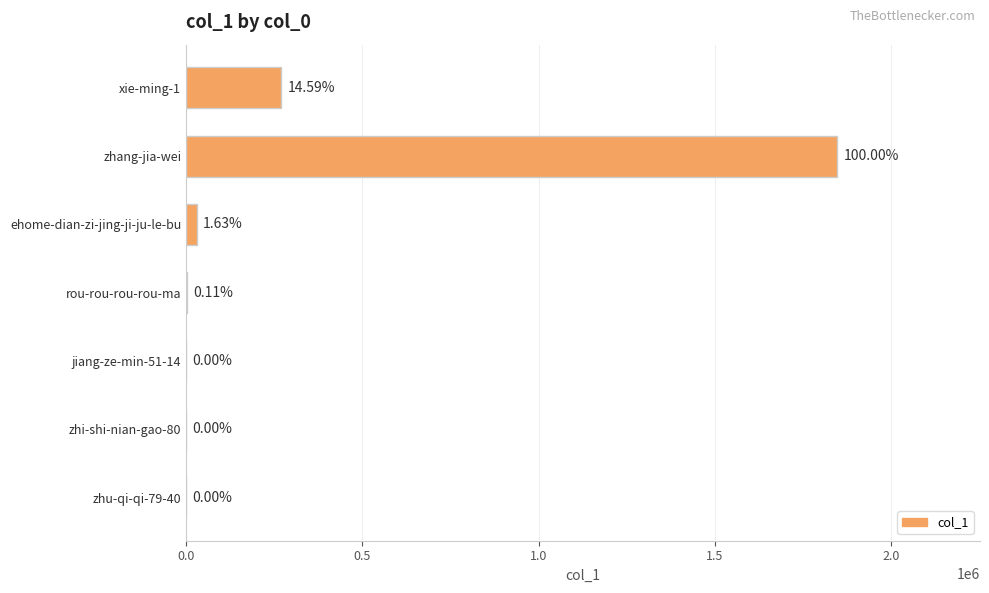

Are the bars horizontal?

Yes